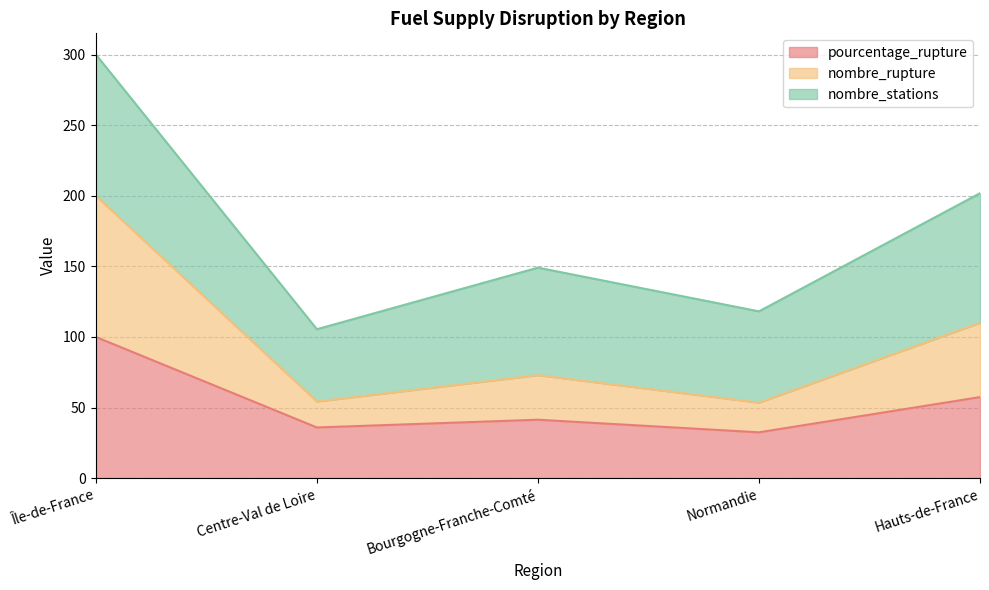

What is the total value across all series at Île-de-France?

300.0